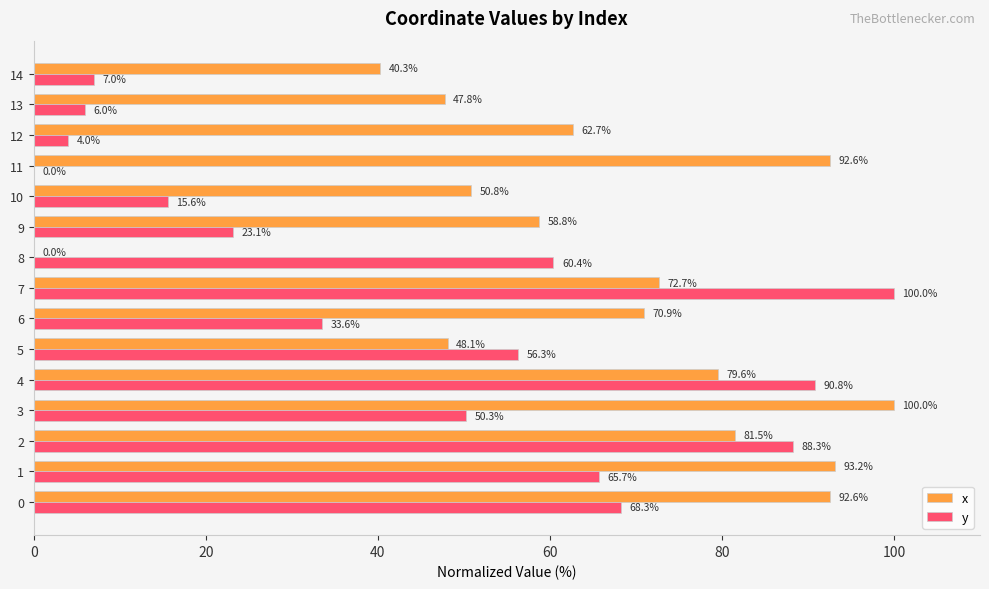

At which category is the sum across all series the highest?

7